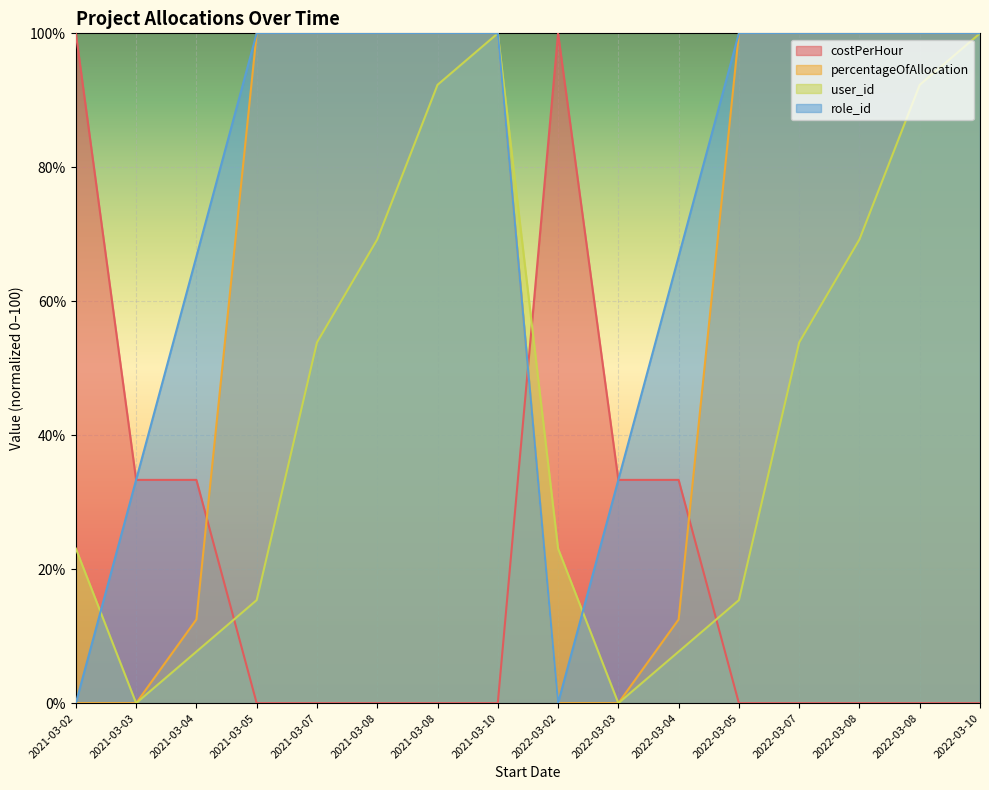

Is it true that user_id equals 15.4 at 2021-03-05?

True